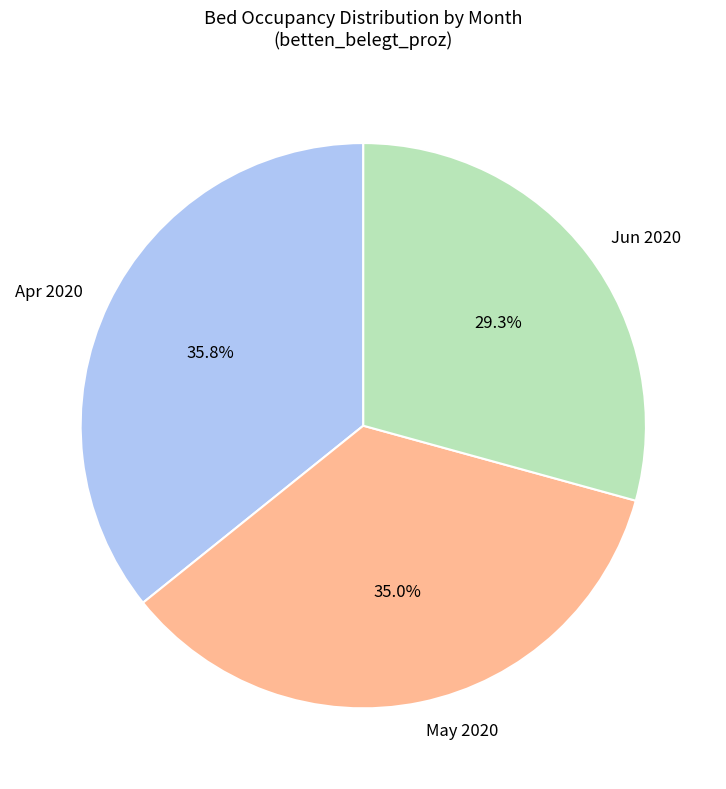

Does any single category account for the majority?

No